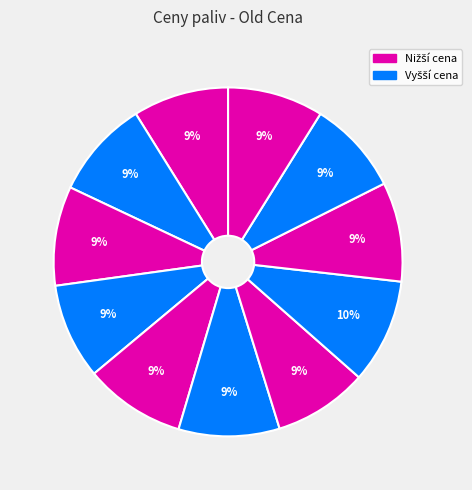

Rank the categories by value from lowest to highest.

AVIA, Benzina Albert Modřice, TankONO, Makro, Eurobit, Tesco, Globus, EuroOil Opuštěná, Shell Olomoucká, MOL Olomoucká, OMV IKEA